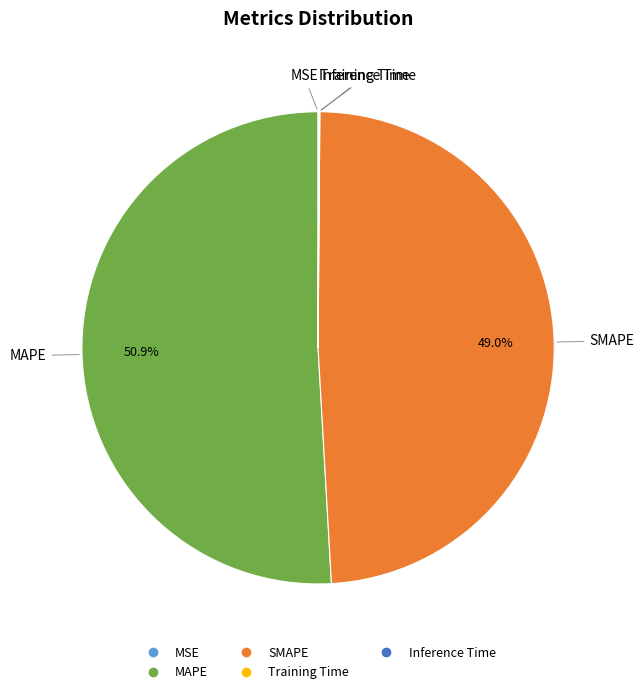

To the nearest percent, what is the difference between the largest and smallest slice percentages?

51%